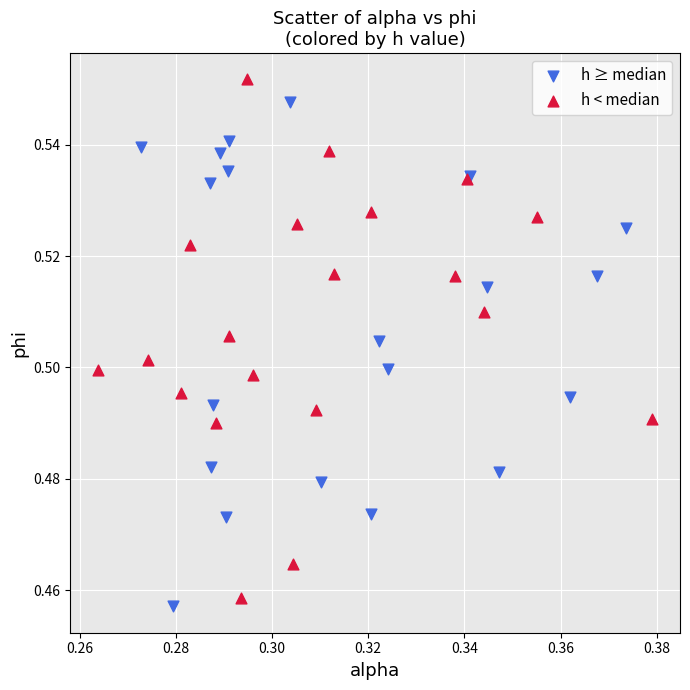

What are all the series names shown in the legend?

h ≥ median, h < median